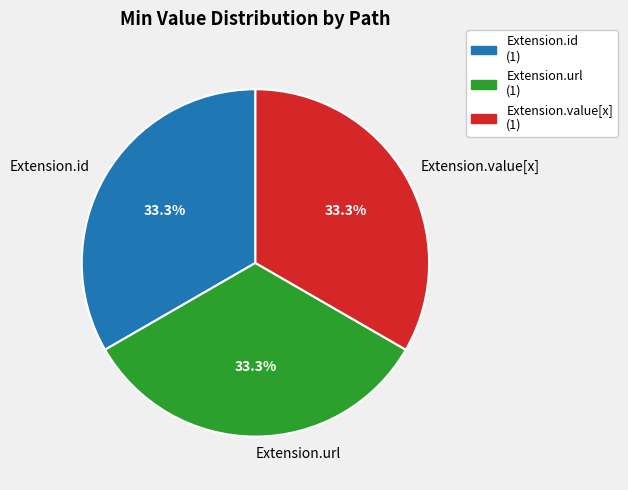

To the nearest percent, what is the difference between the Extension.value[x] and Extension.url slice percentages?

0%